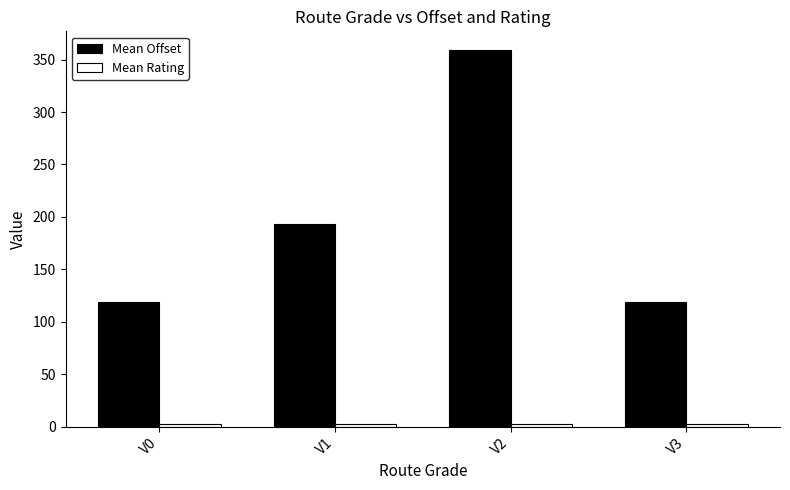

The value of Mean Offset at V3 is 67.2. True or false?

False